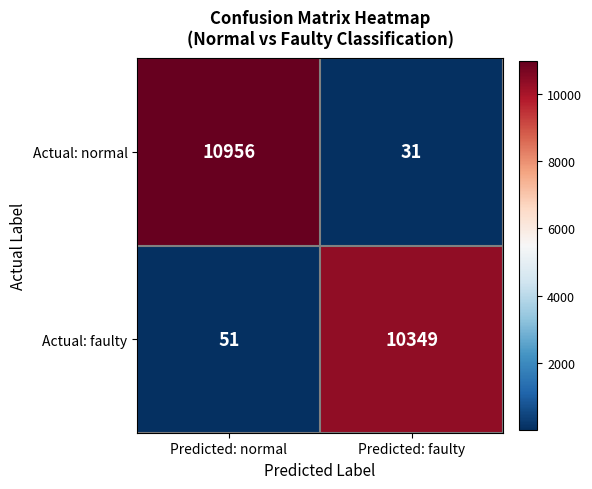

At Predicted: normal, list the series in order from largest to smallest.

Actual: normal, Actual: faulty